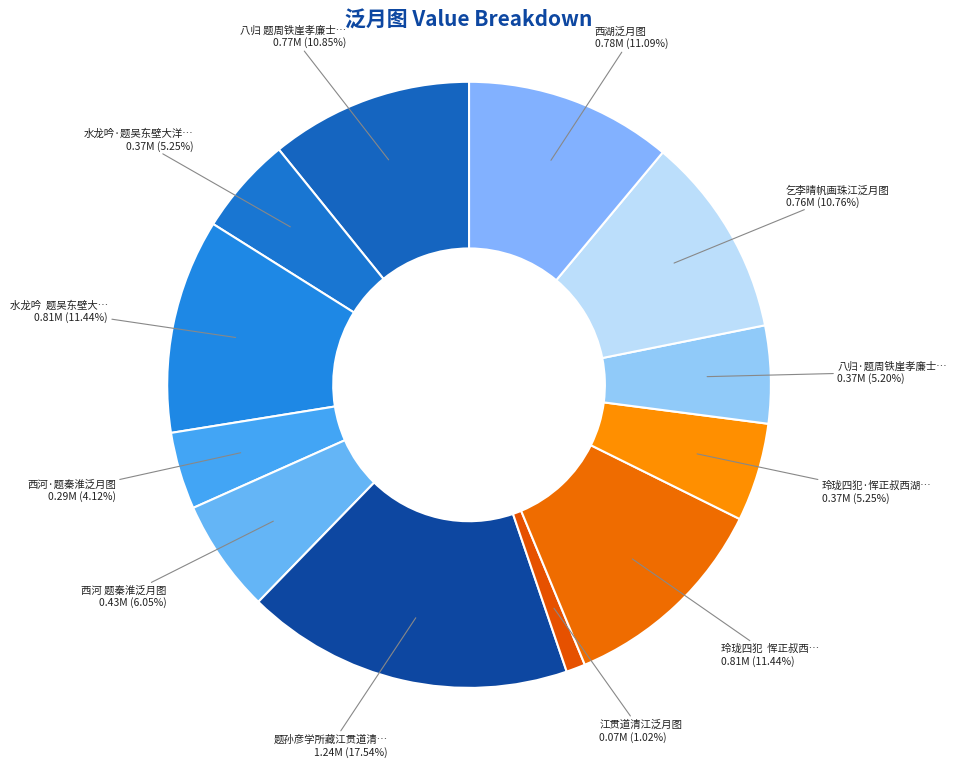

What is the smallest slice in the pie chart?

江贯道清江泛月图